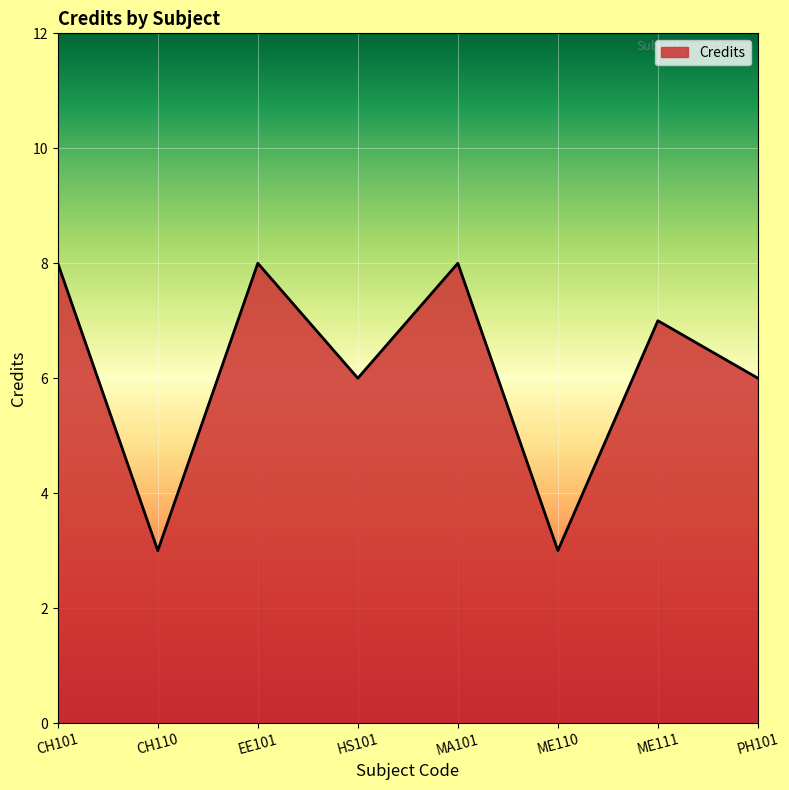

At which category does the data reach its first local valley?

CH110